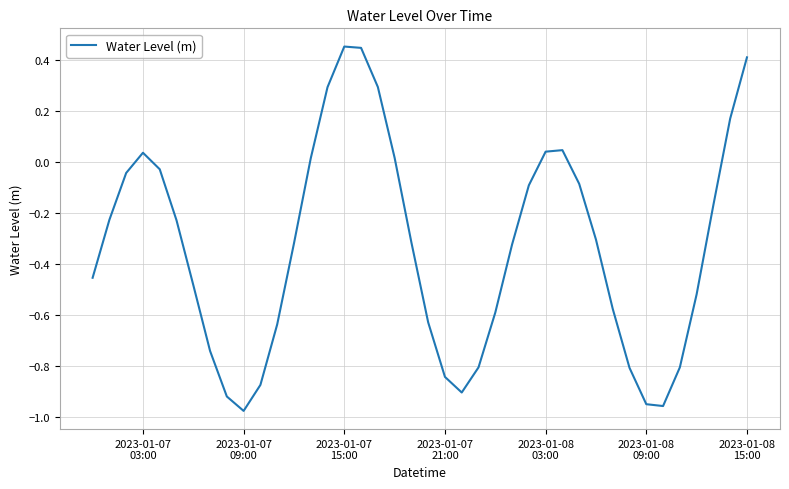

Count the number of data series in this chart.

1